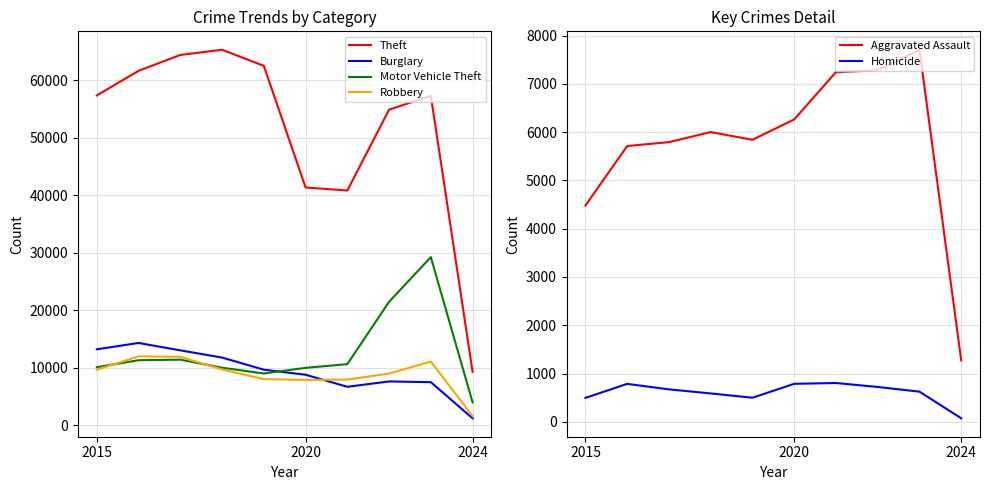

Reading left to right, what are all the values shown in this chart?

Theft: 57350	61623	64386	65288	62494	41329	40809	54866	57280	9269
Burglary: 13184	14289	13001	11747	9638	8758	6662	7594	7466	1184
Motor Vehicle Theft: 10068	11286	11380	9985	8977	9959	10602	21456	29216	3956
Robbery: 9638	11960	11880	9681	7995	7855	7918	8963	11060	1547
Aggravated Assault: 4480	5712	5793	6001	5841	6264	7242	7280	7706	1273
Homicide: 496	786	672	588	499	787	804	722	625	73